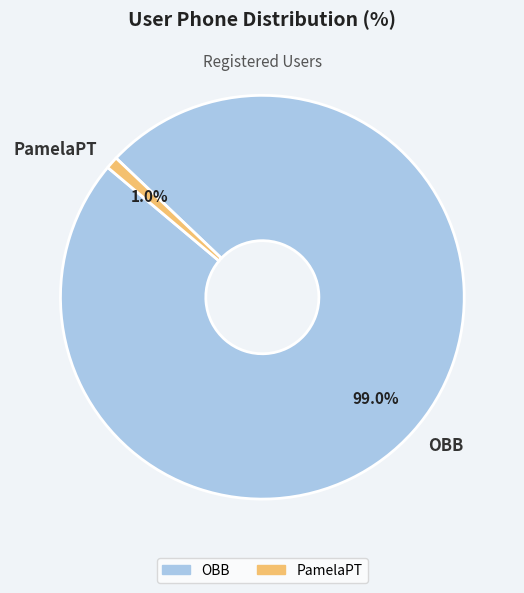

To the nearest percent, what is the combined percentage of OBB and PamelaPT?

100%